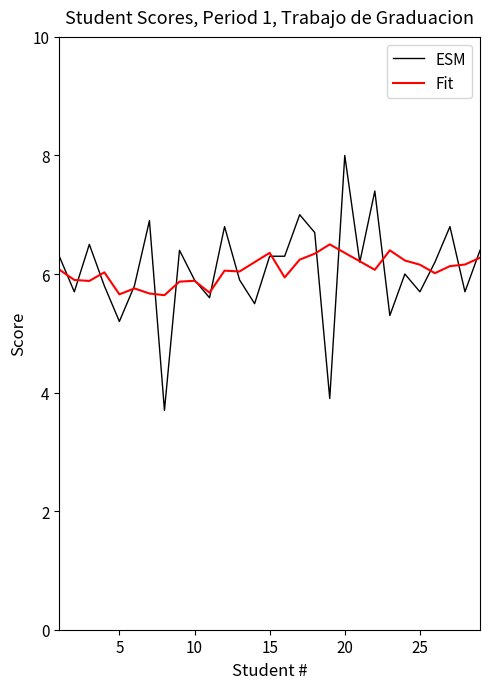

List the series in order of their peak value, lowest first.

Fit, ESM